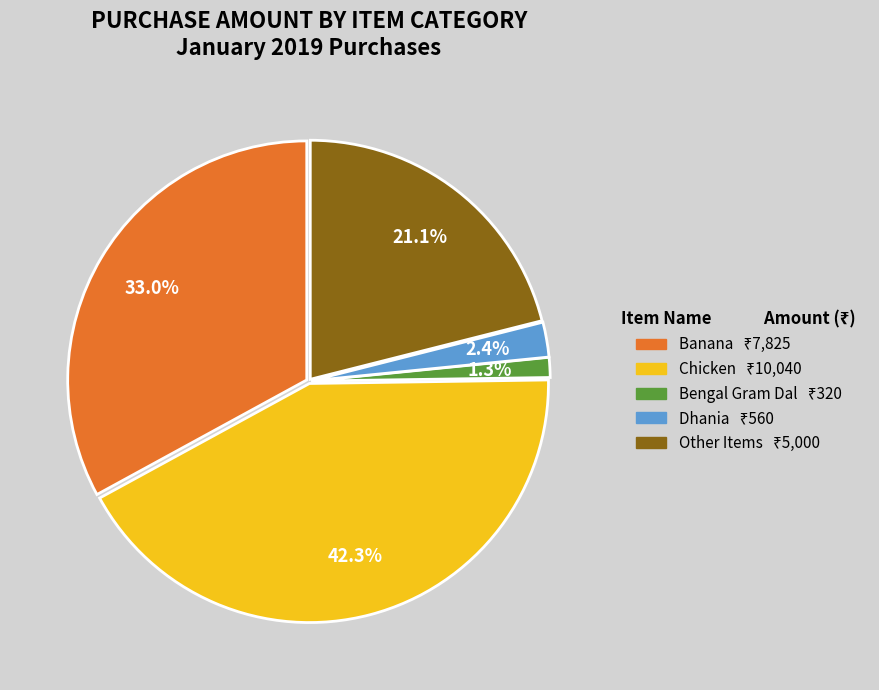

Which slice is the largest?

Chicken